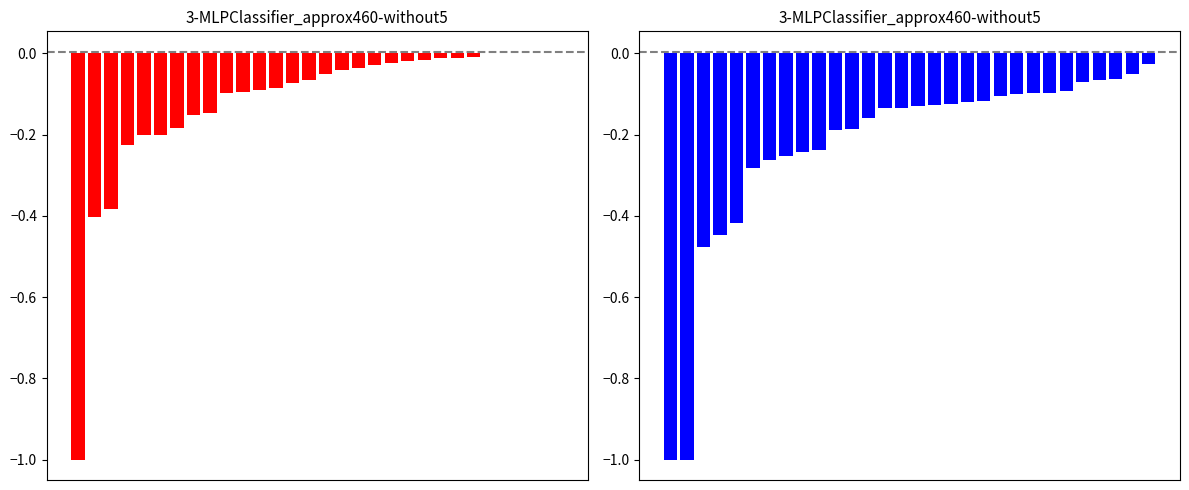

Is it true that col_0 equals -0.0 at 17?

False